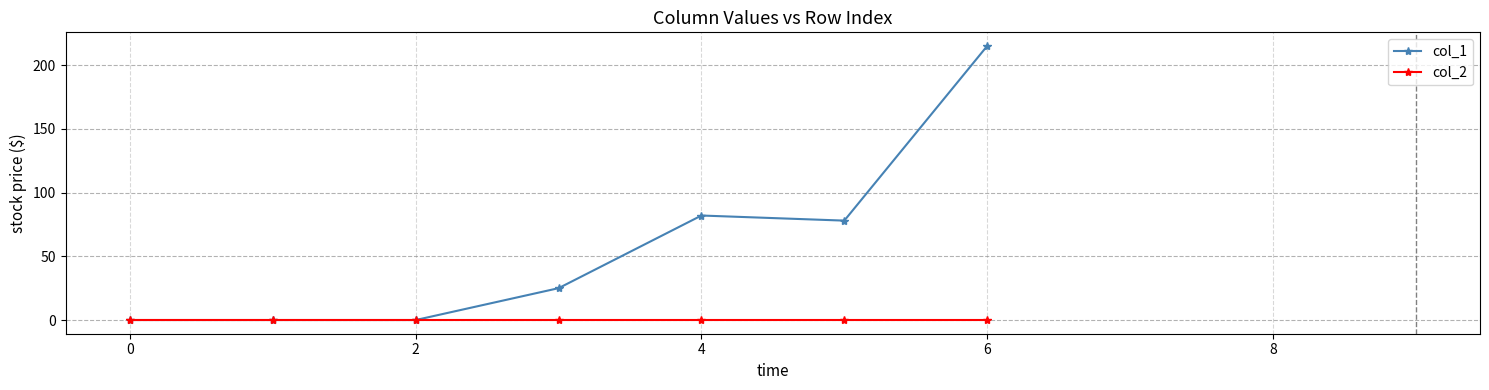

Which series has the largest range (max minus min)?

col_1